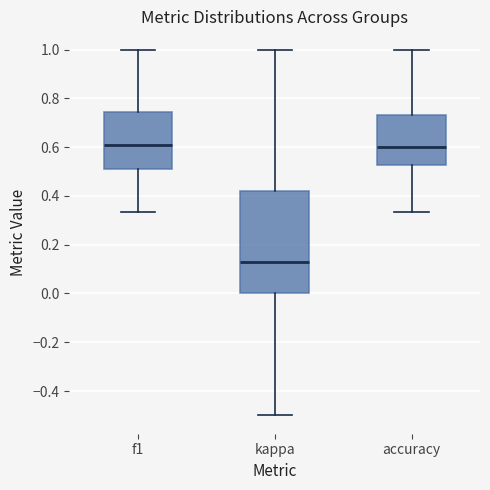

Reading left to right, read every box against the y-axis: the position of its median line, the range the box covers, and the ends of its whiskers. The values are not printed on the chart, so give them approximately, as read against the axis.

f1: median 0.60, box 0.50 to 0.74, whiskers 0.34 to 1.00
kappa: median 0.14, box 0.00 to 0.42, whiskers -0.50 to 1.00
accuracy: median 0.60, box 0.52 to 0.74, whiskers 0.34 to 1.00